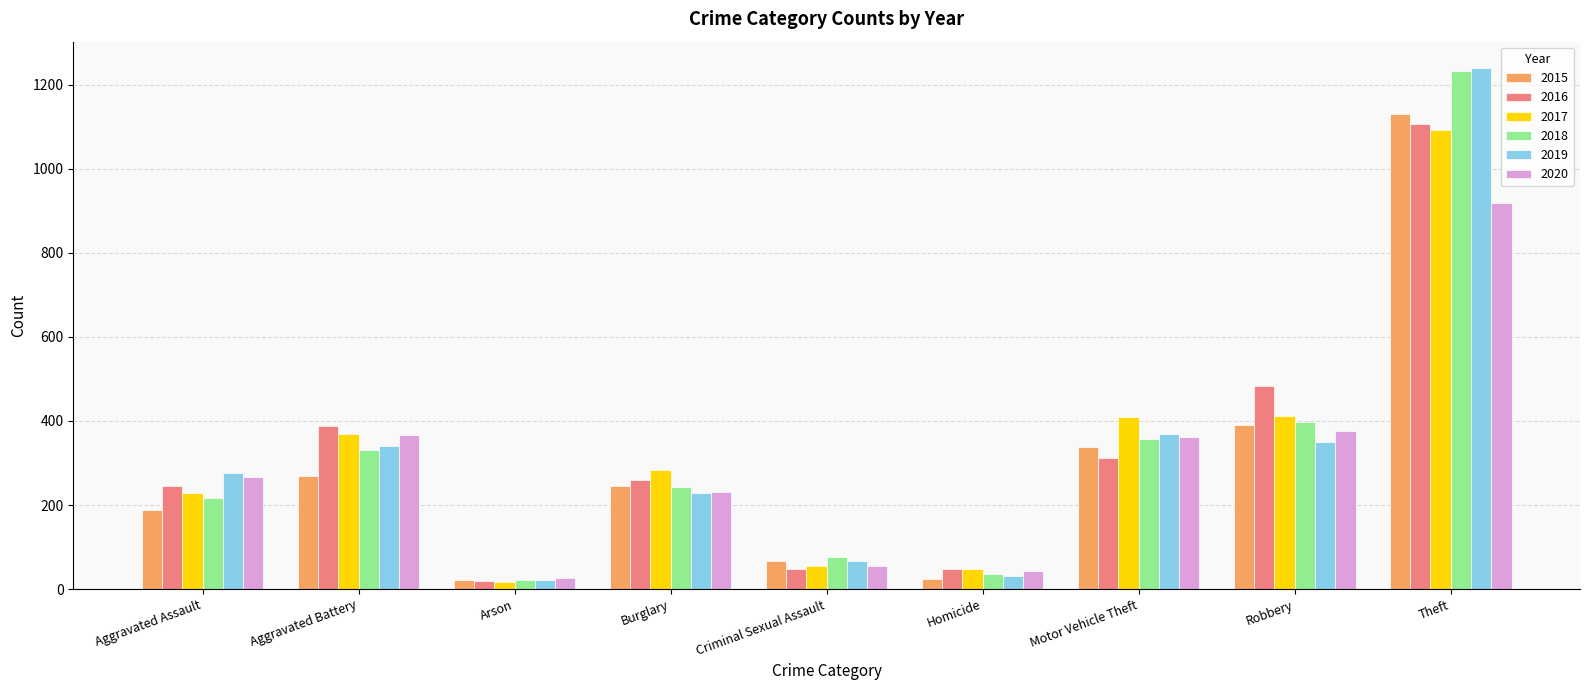

What is the label of the 4th bar from the left?

Burglary